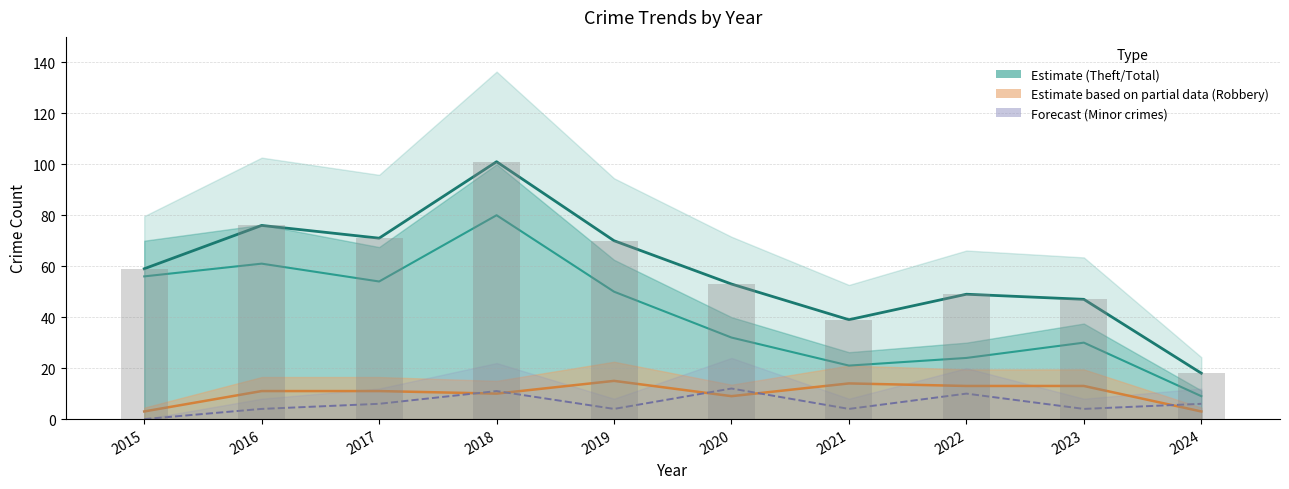

At how many categories does at least one series exceed 54?

5